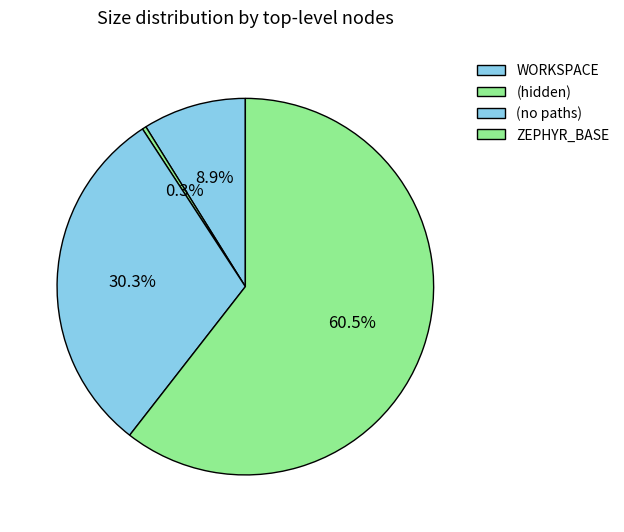

Which category has the smallest portion of the pie?

(hidden)